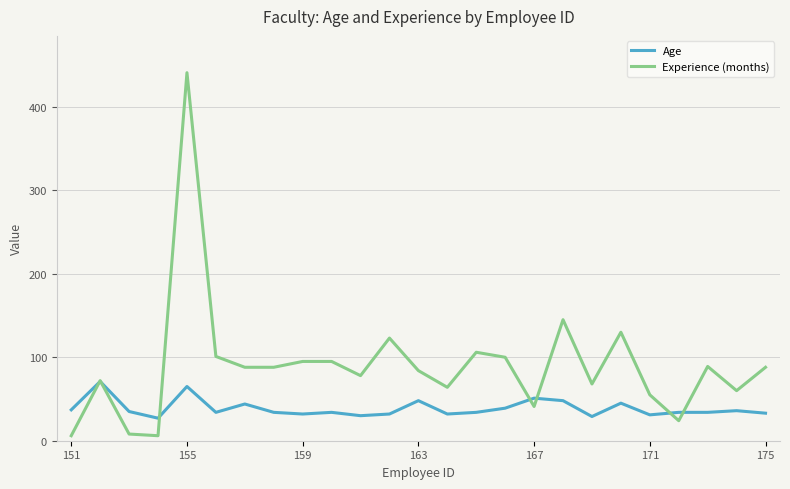

Which series has the largest range (max minus min)?

Experience (months)